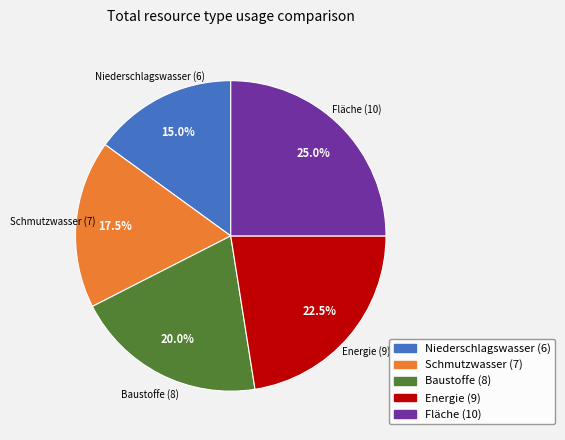

Which category has the biggest portion of the pie?

Fläche